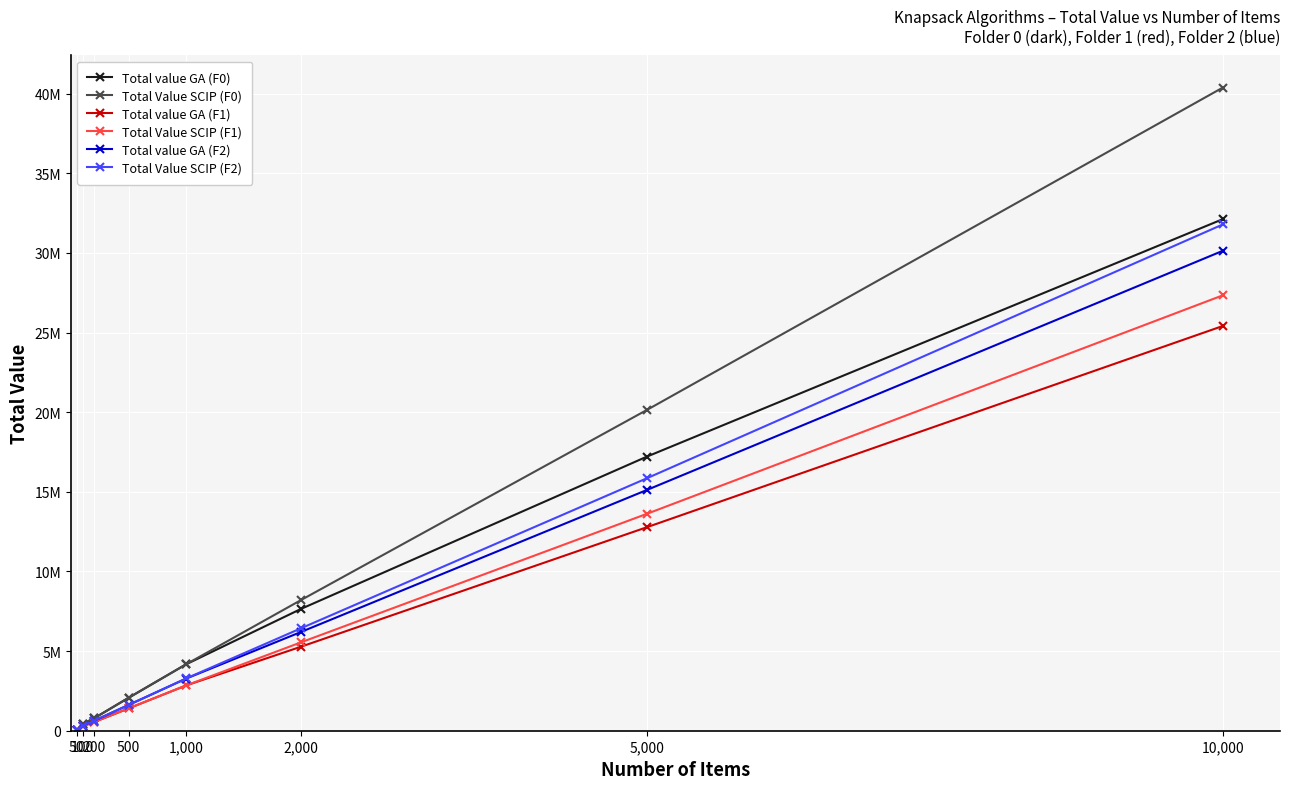

At how many categories does at least one series exceed 38772515?

1